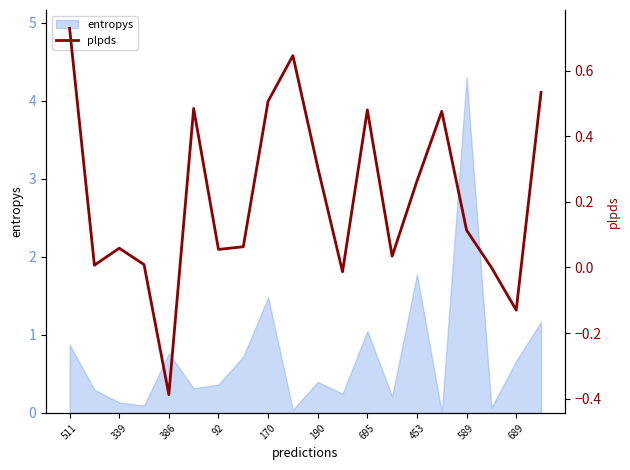

How many points are higher than both their immediate neighbors (excluding endpoints)?

5